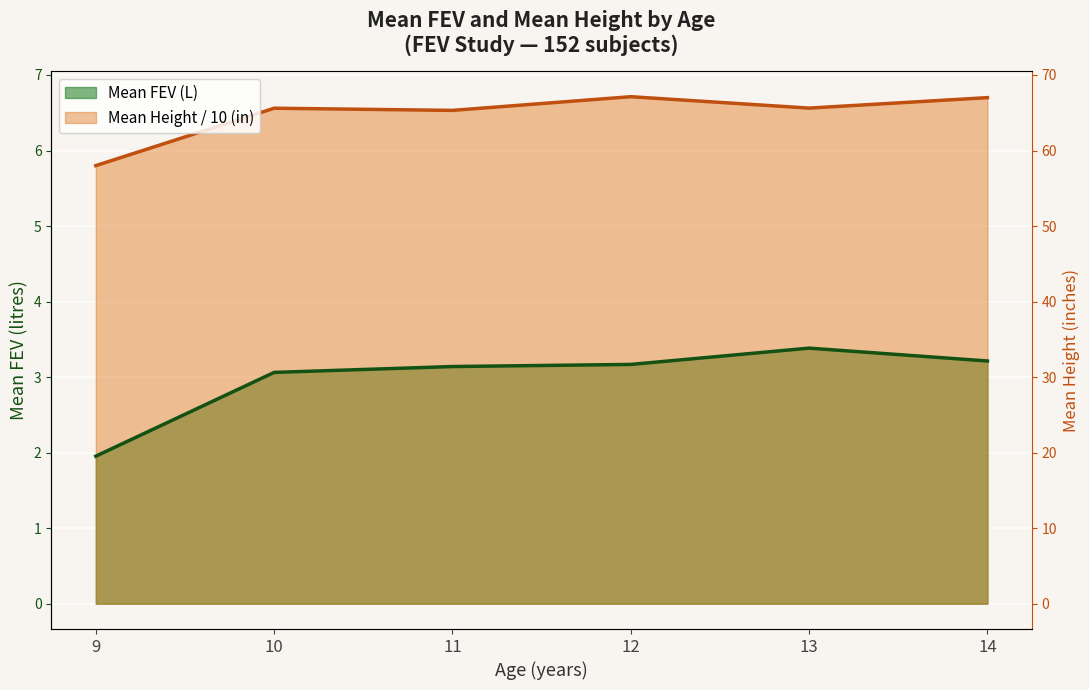

What is the approximate value of FEV_mean at 14?

3.2